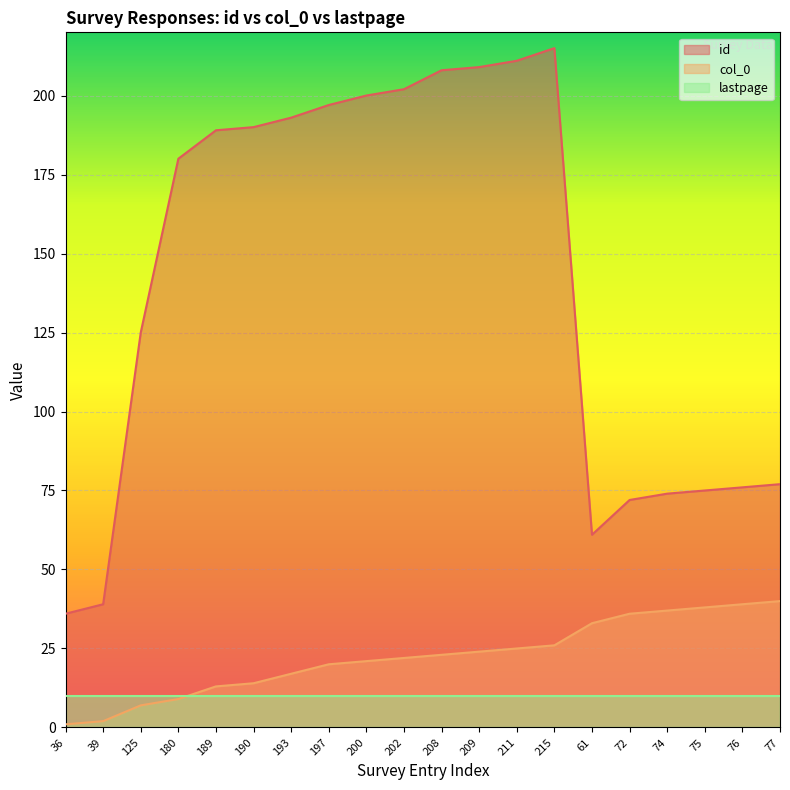

In id, how many points are higher than both neighbors (excluding endpoints)?

1